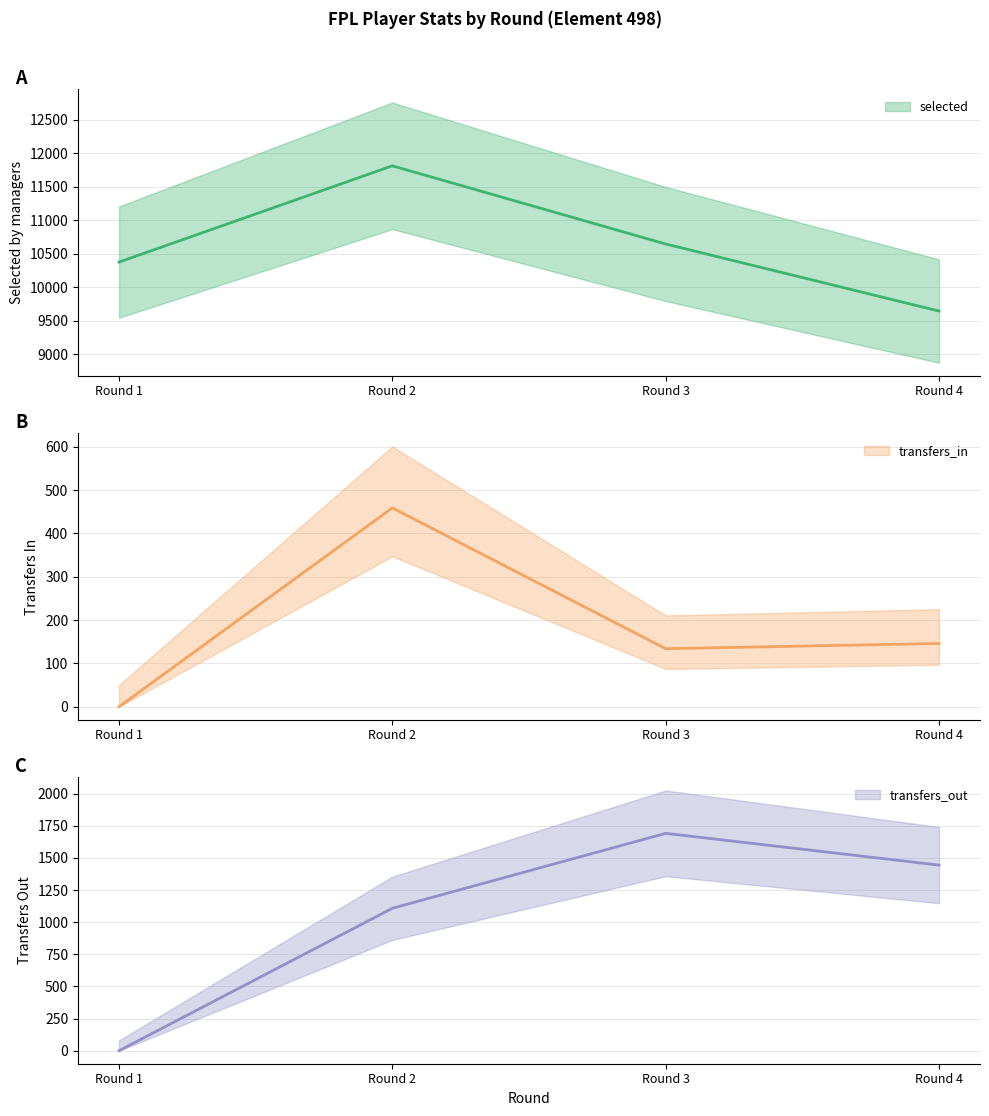

At Round 3, list the series in order from smallest to largest.

transfers_in, transfers_out, selected